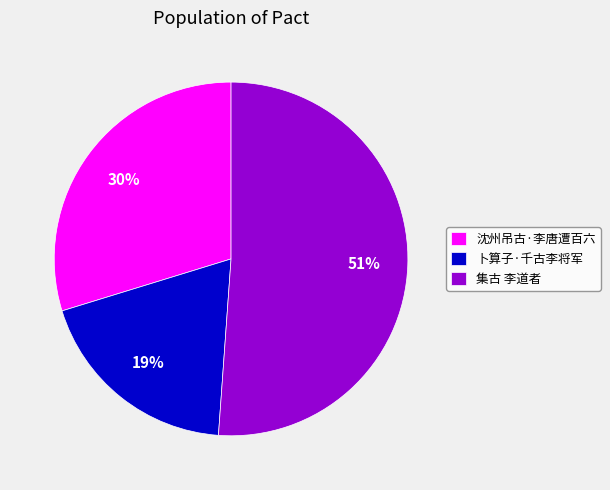

How many segments does this pie chart have?

3